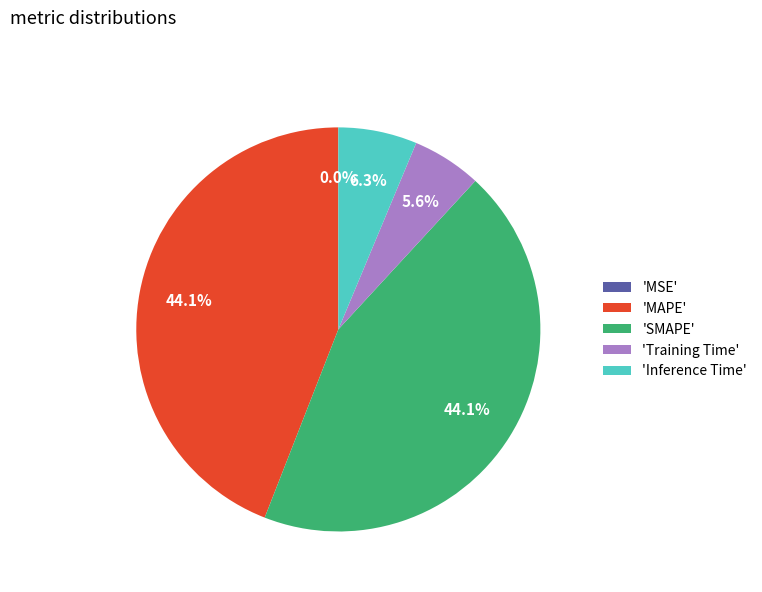

What percentage is NOT represented by 'MAPE'?

55.9%